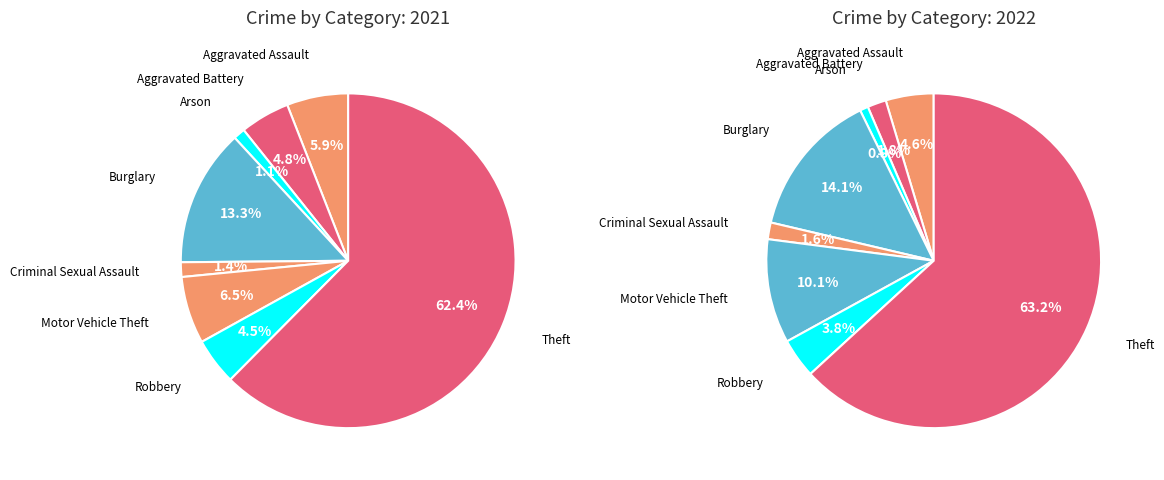

Is it true that values_2022 is 2% of the pie?

True